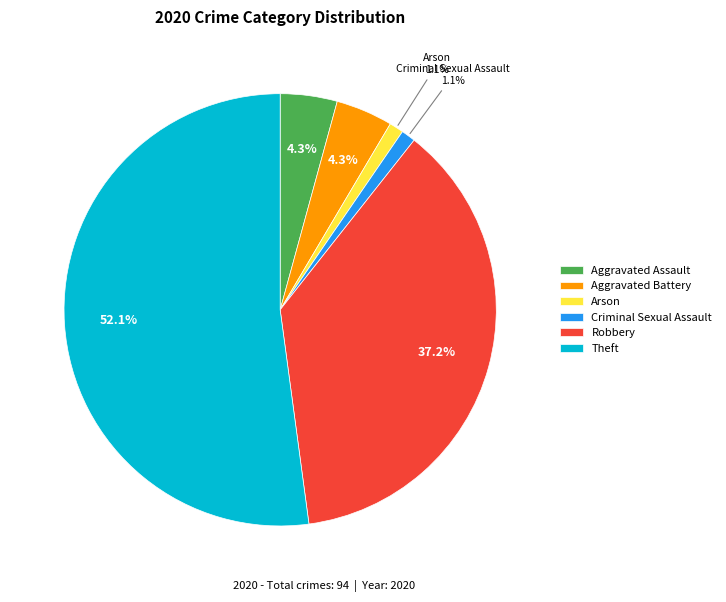

What is the largest slice in the pie chart?

Theft